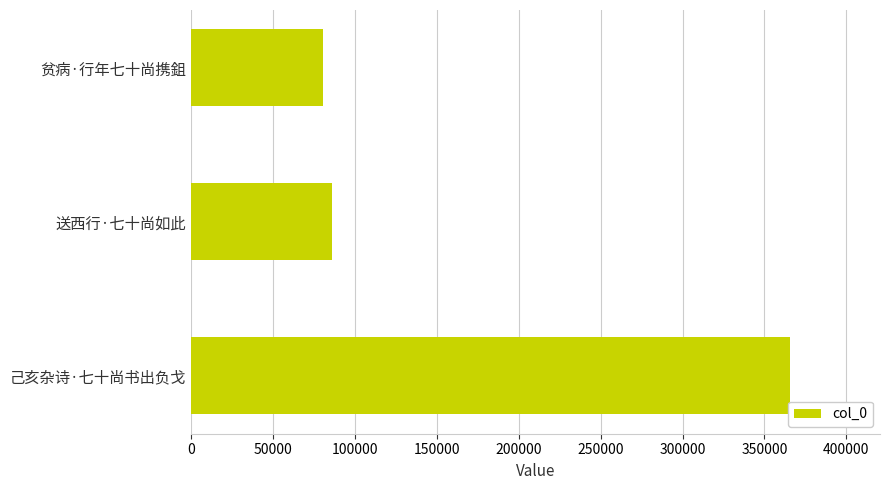

Count the number of categories in the chart.

3